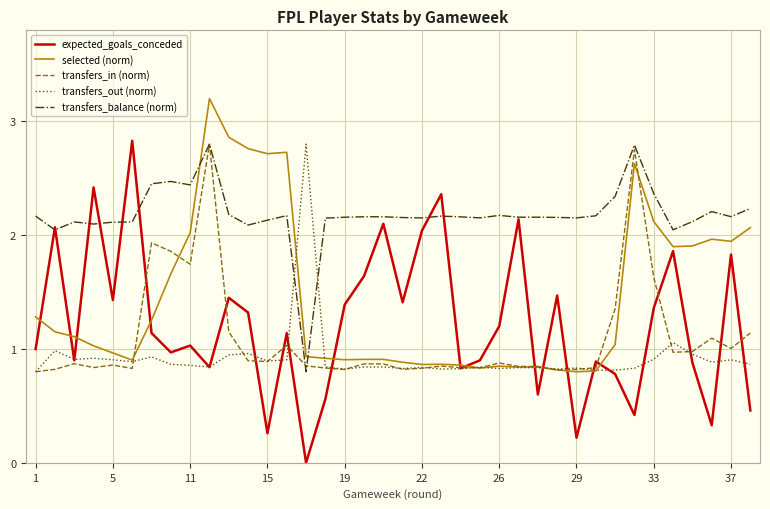

Which series has the largest total across all categories?

transfers_balance (norm)